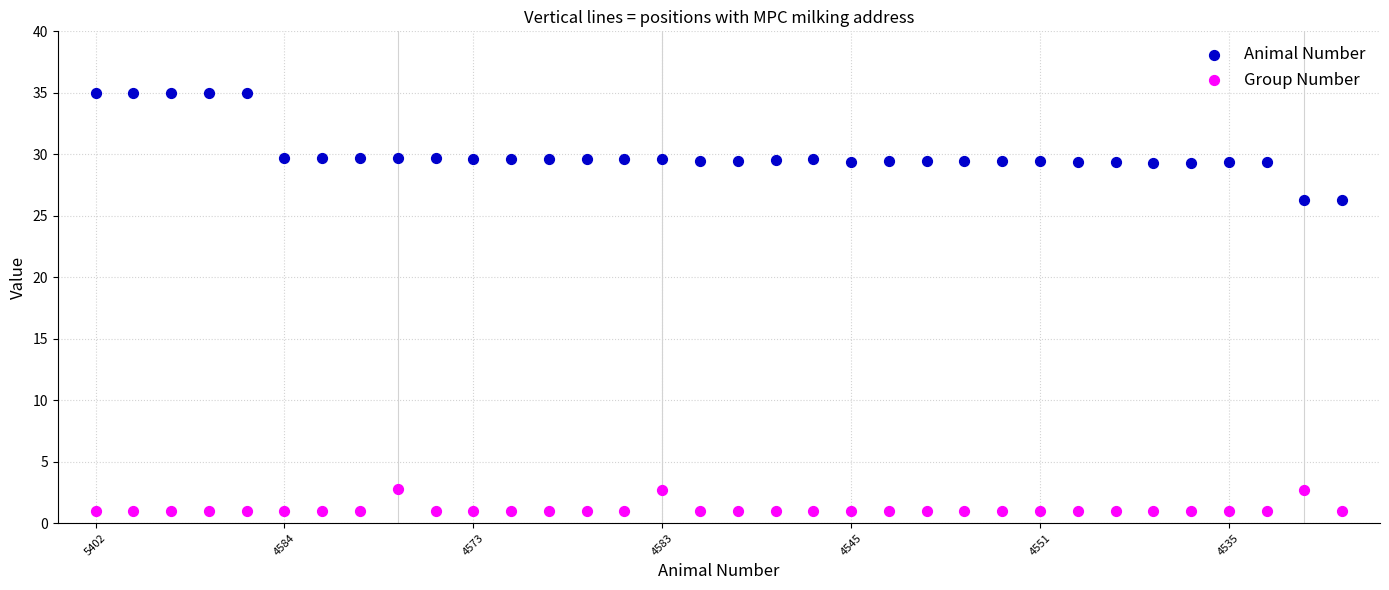

Which series contains the highest Y value?

Animal Number